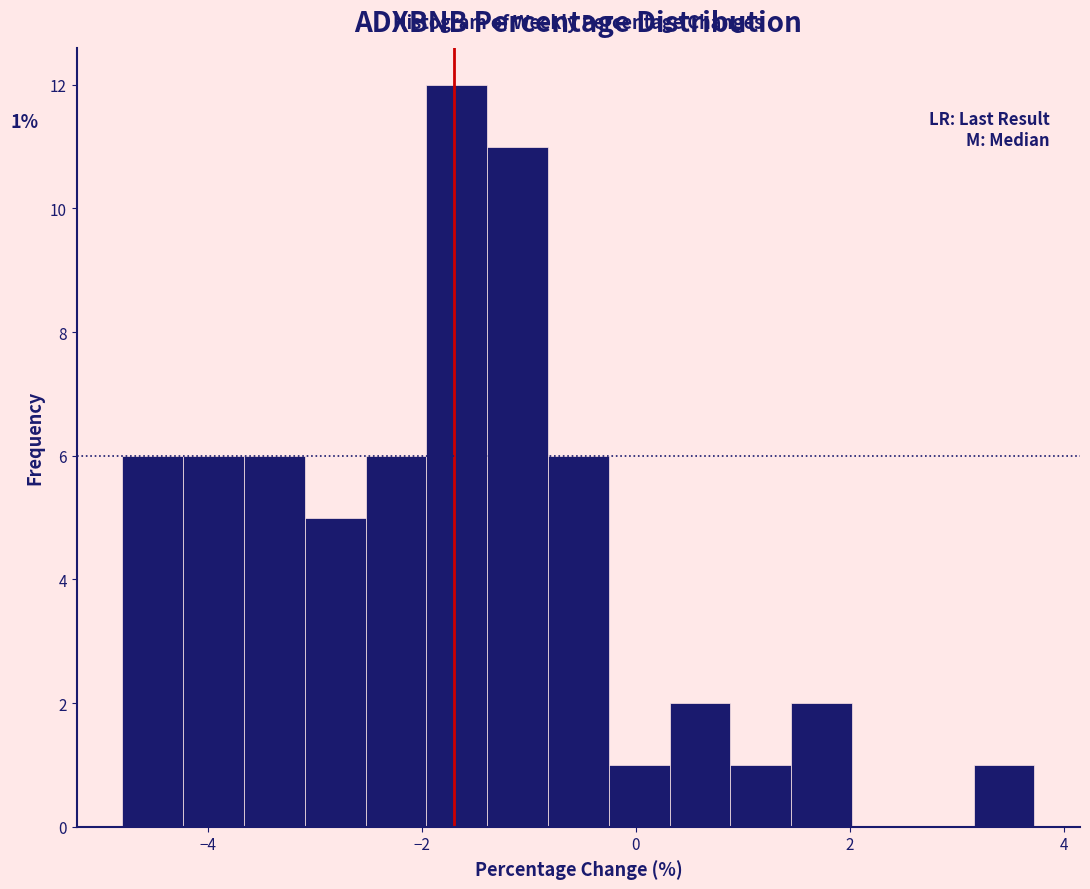

Read against the x-axis, roughly where is the centre of the tallest bar?

-1.6